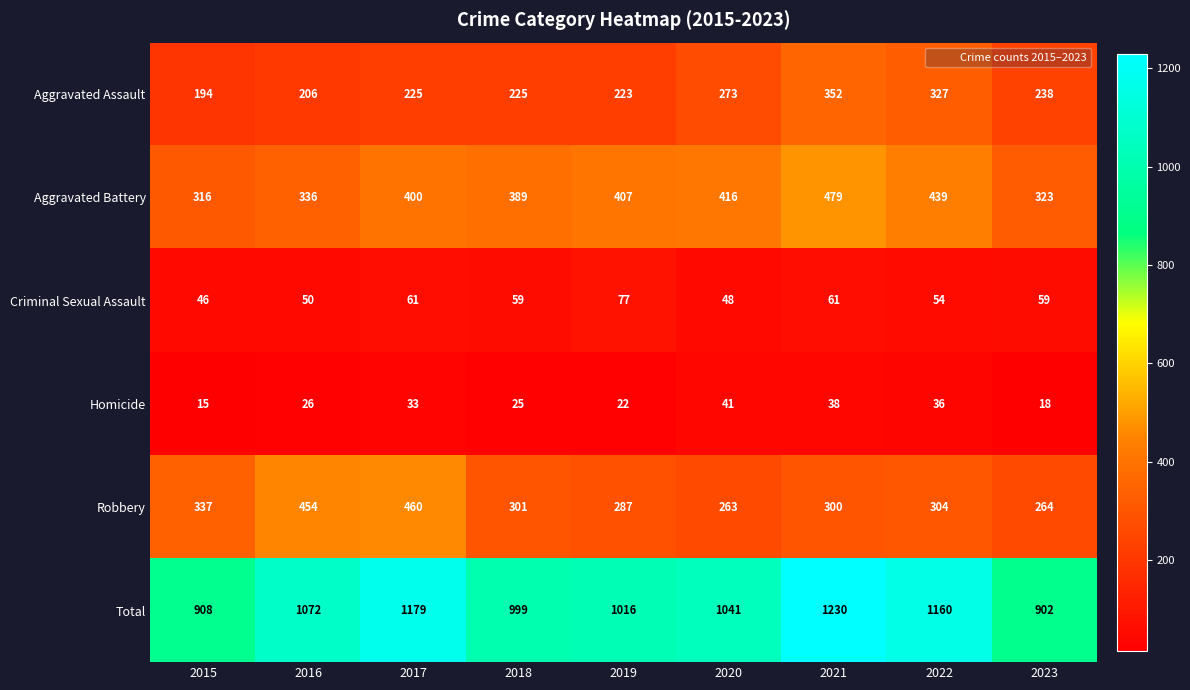

Between 2015 and 2019, which series saw the biggest shift?

Total